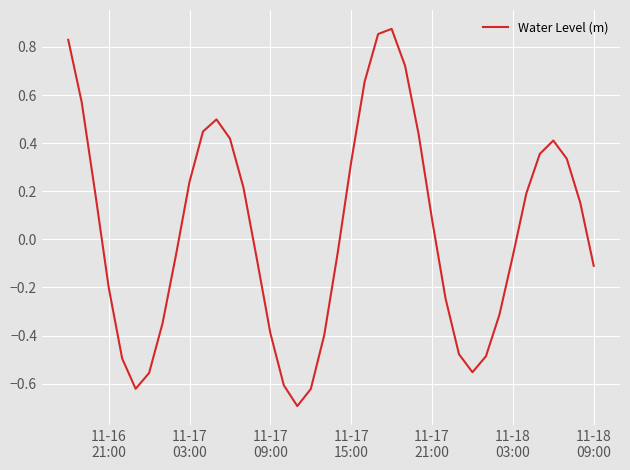

What is the smallest value displayed?

-0.7